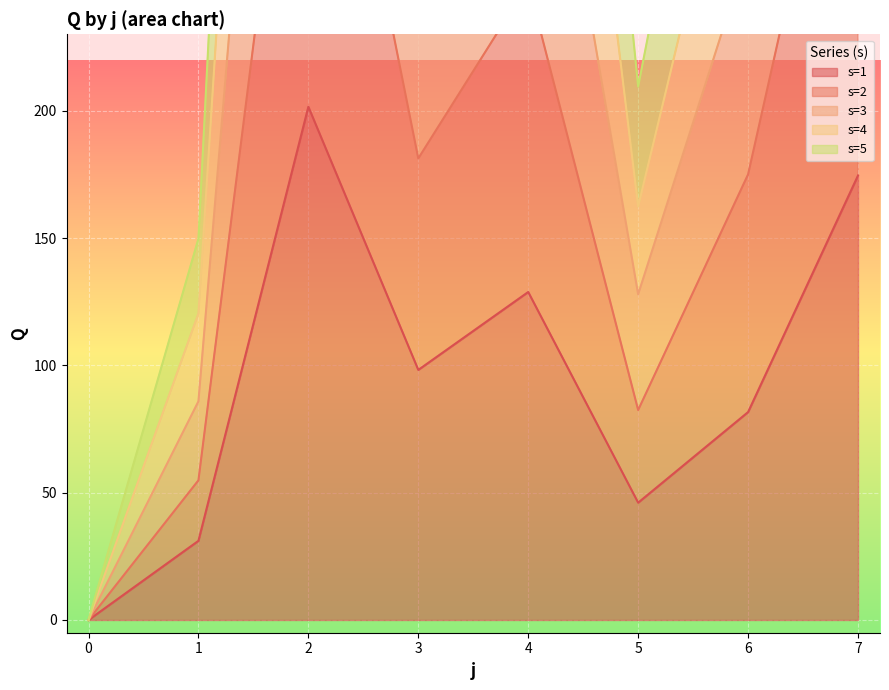

Between 0 and 7, which series saw the biggest shift?

s=3